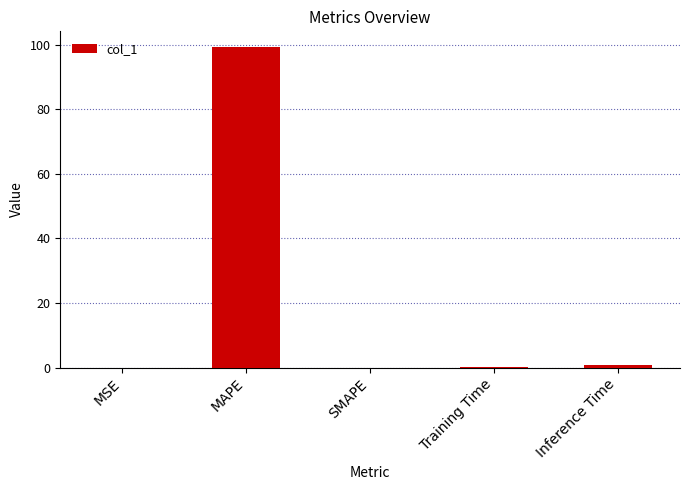

What value does the data have at Training Time?

0.2